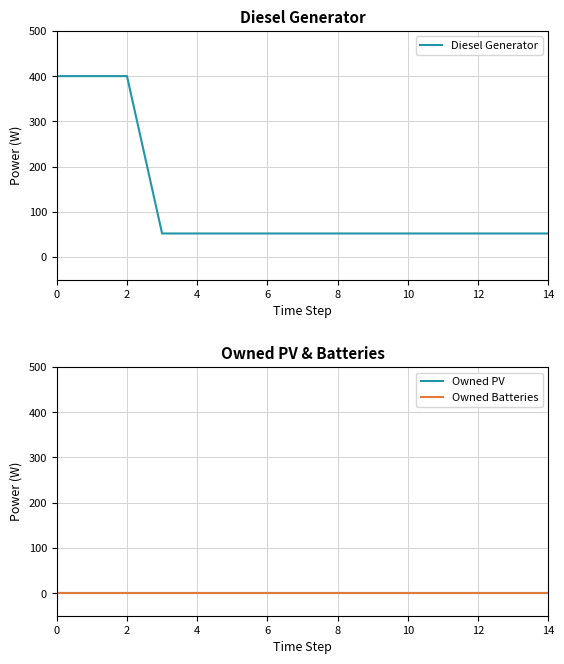

Rank the series at 14 from lowest to highest value.

Owned PV, Owned Batteries, Diesel Generator